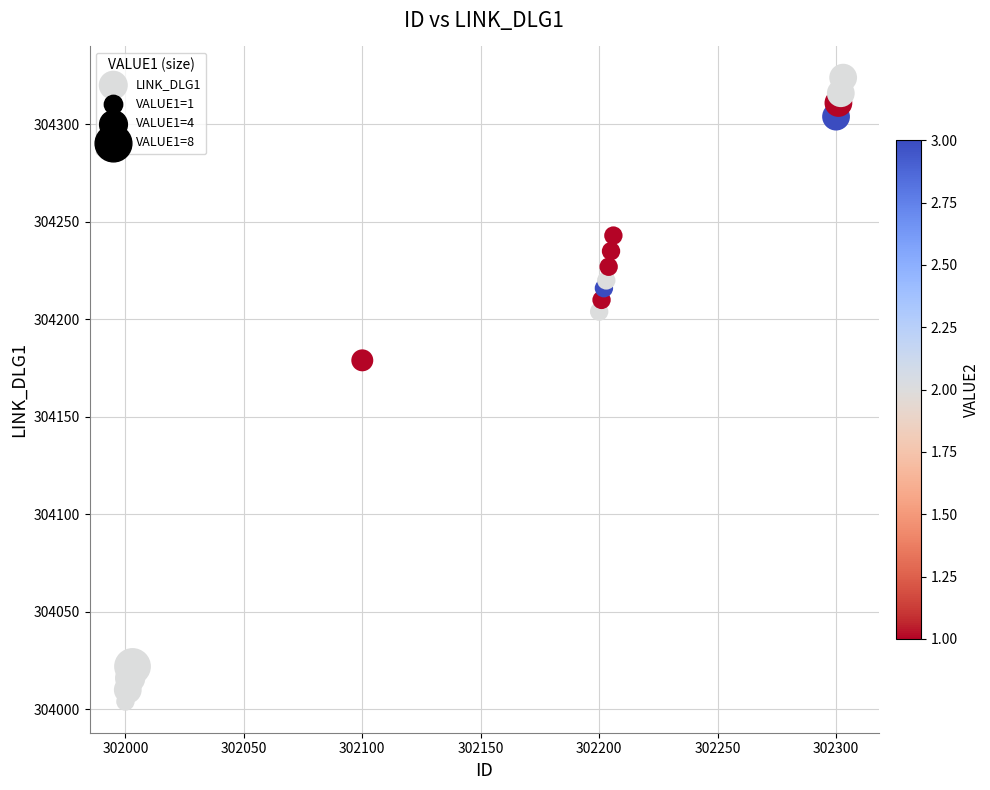

What is the range of Y values (max minus min)?

320